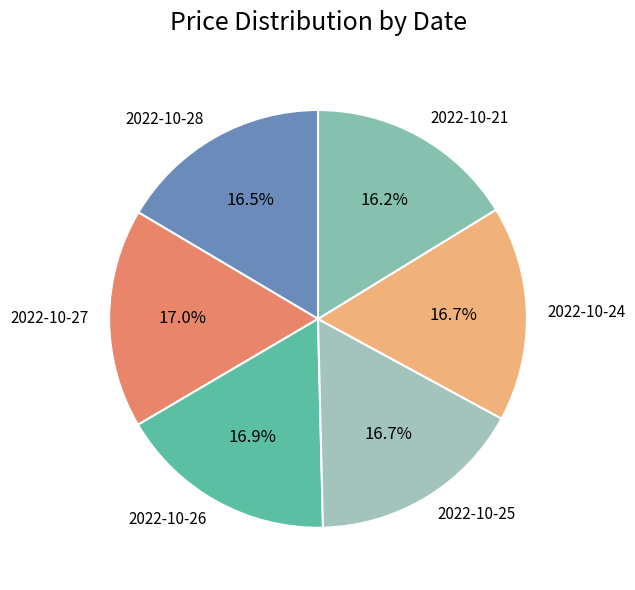

Do 2022-10-21 and 2022-10-28 together represent more than half of the pie?

No